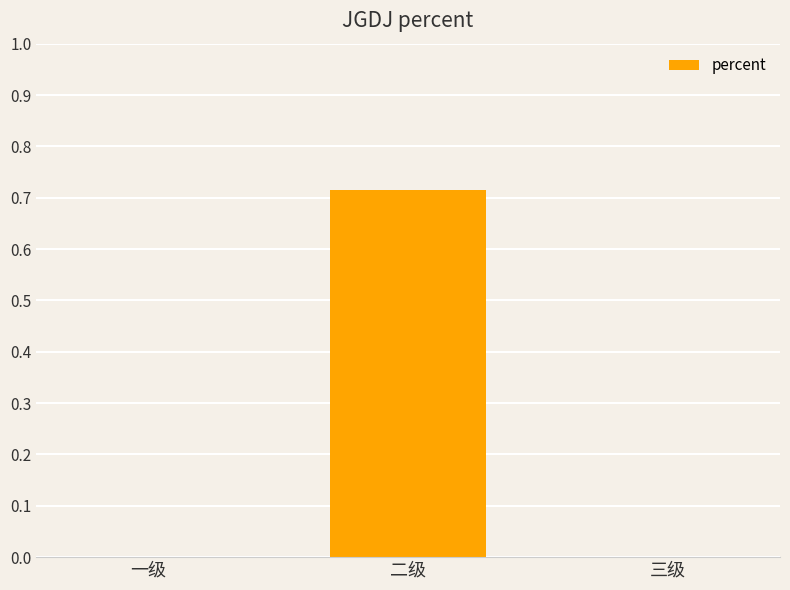

What is the change in value from 一级 to 二级?

+0.7